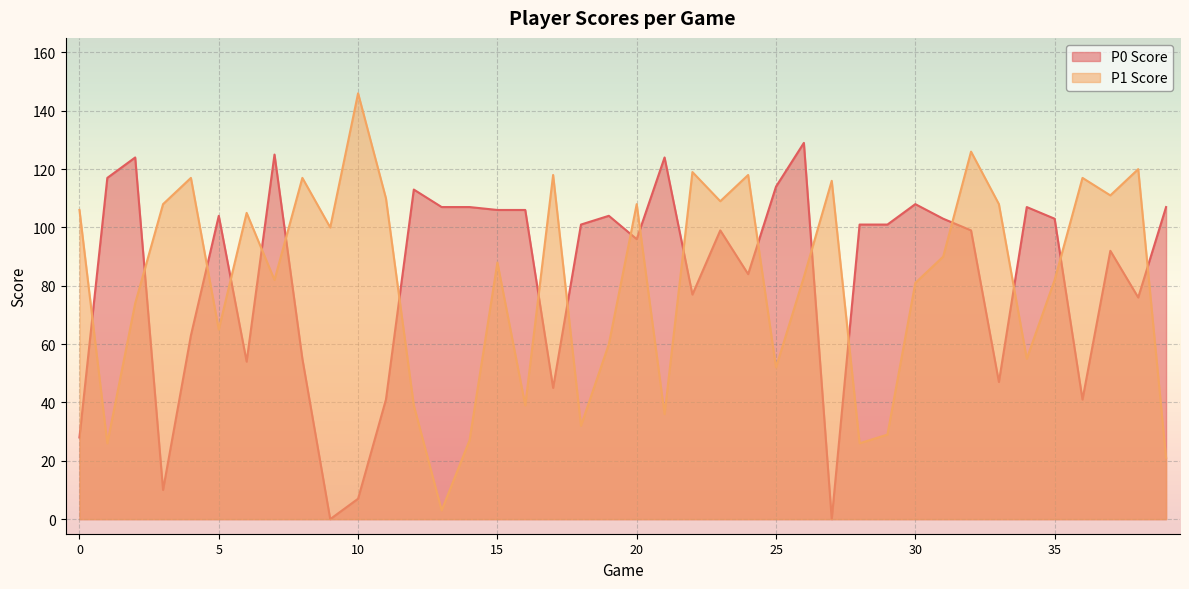

True or false: P1 Score and P0 Score cross at least once.

True